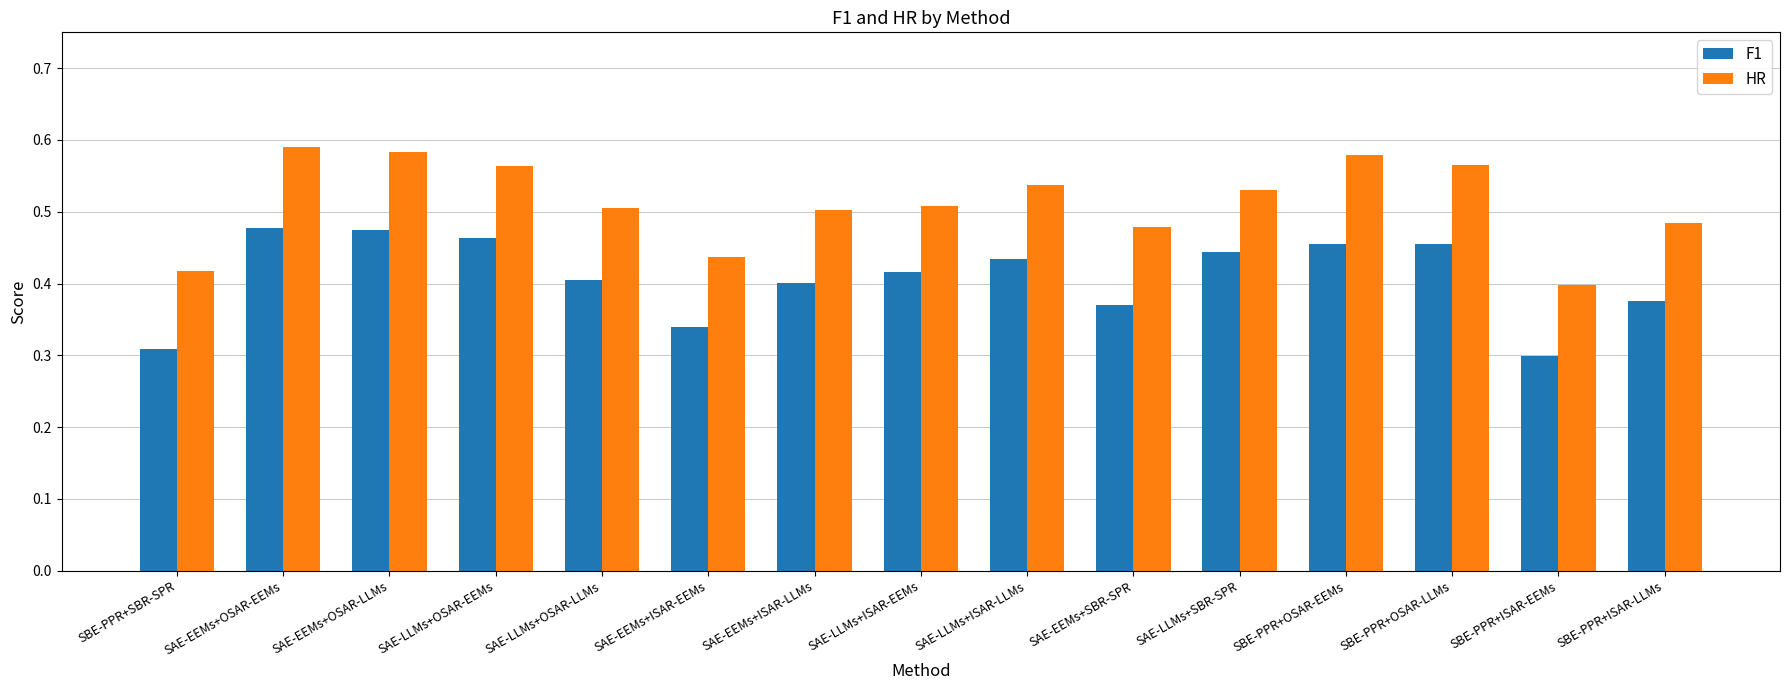

Which series has the widest spread of values?

HR